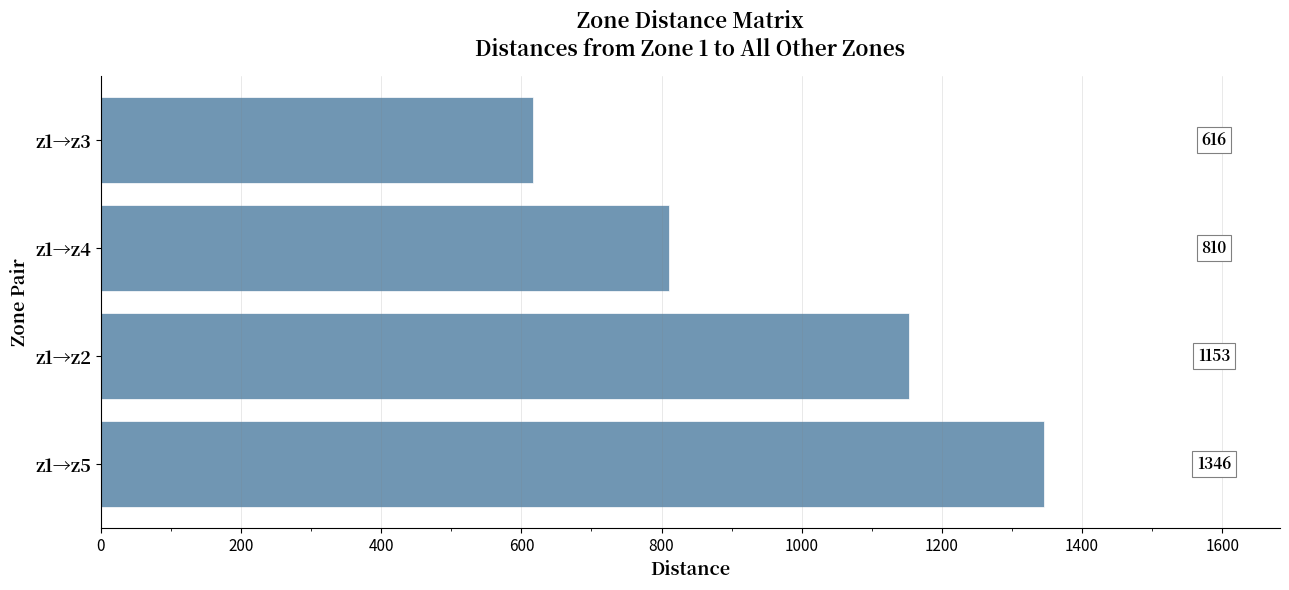

How many bars are there in total?

4